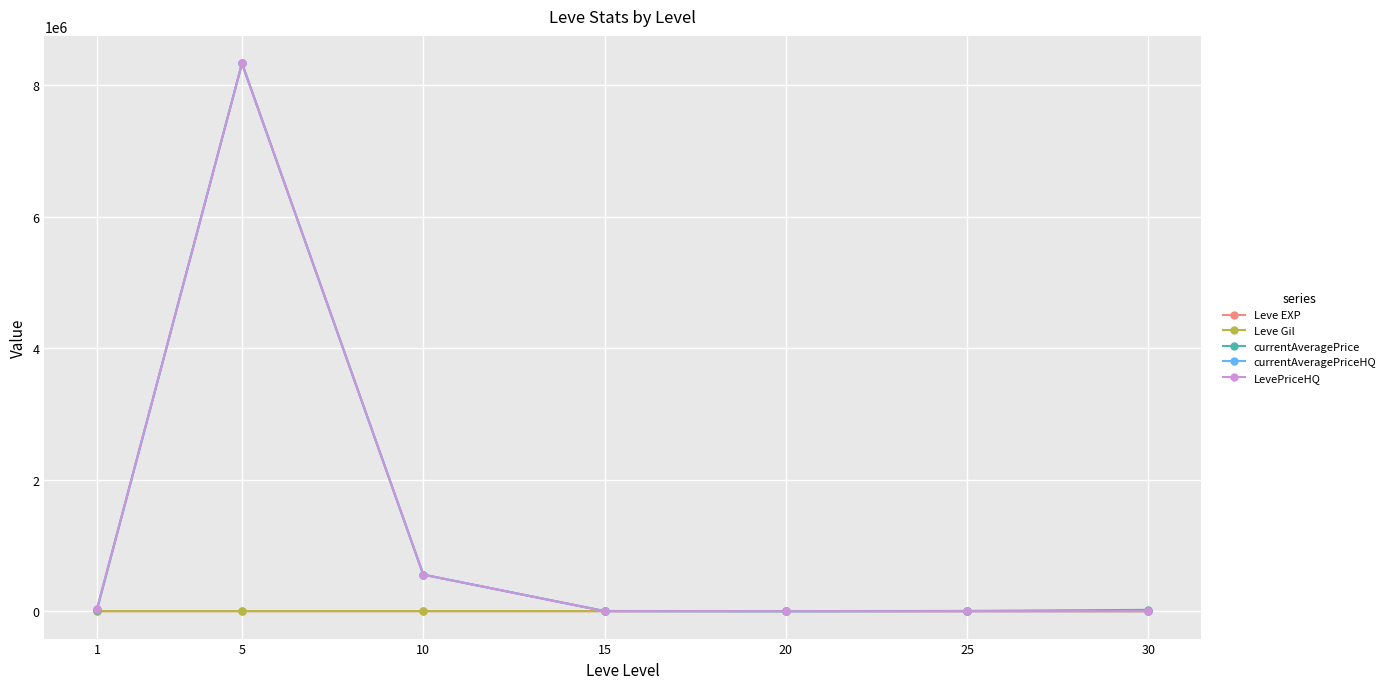

Does the chart have visible grid lines?

Yes